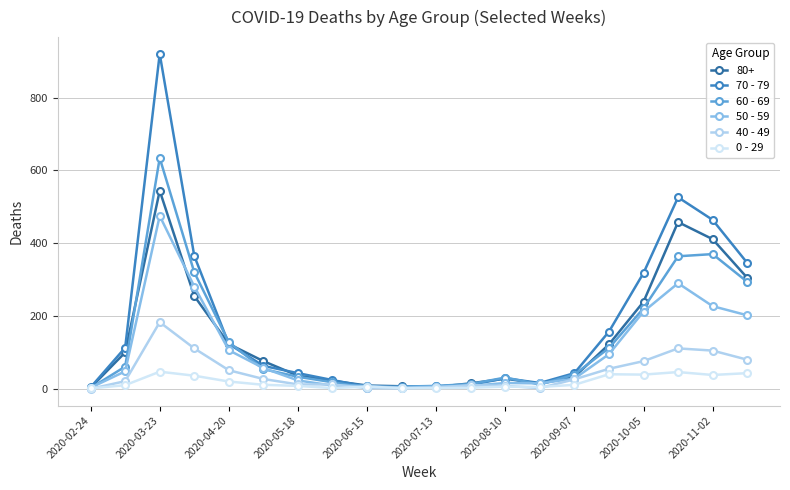

Rank the series by their maximum value, from lowest to highest.

0 - 29, 40 - 49, 50 - 59, 80+, 60 - 69, 70 - 79